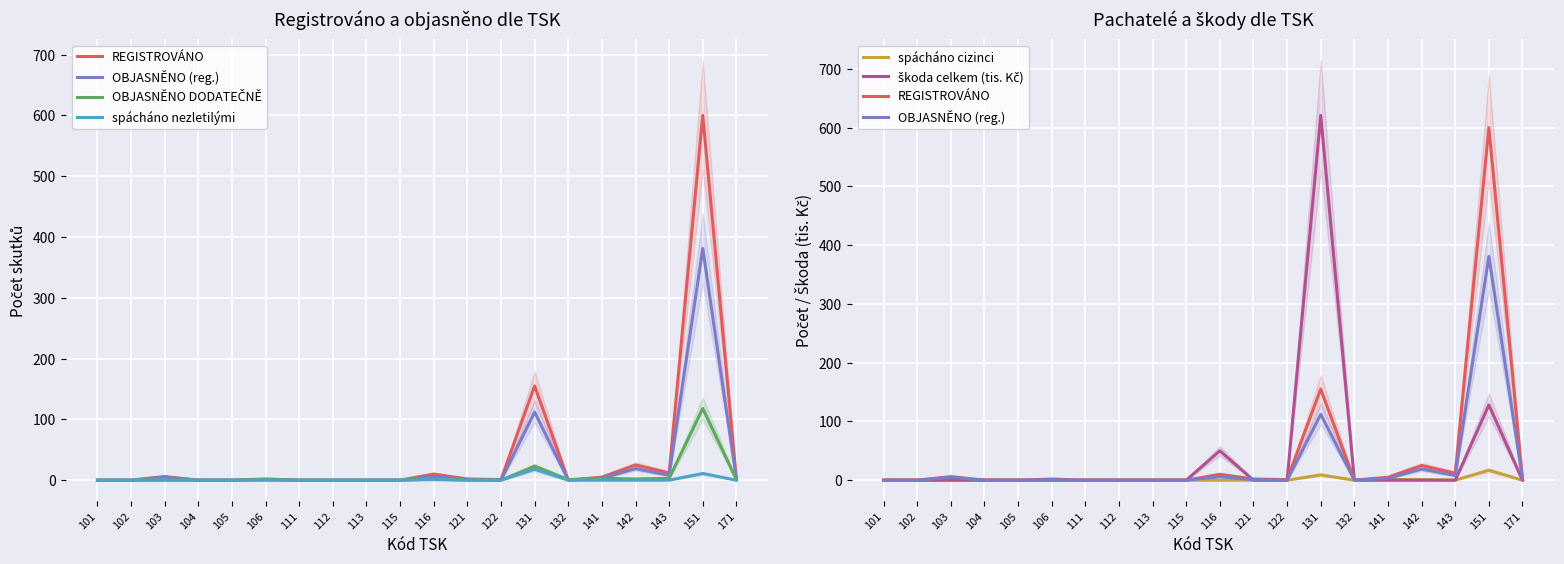

What is the total value across all series at 141?

12